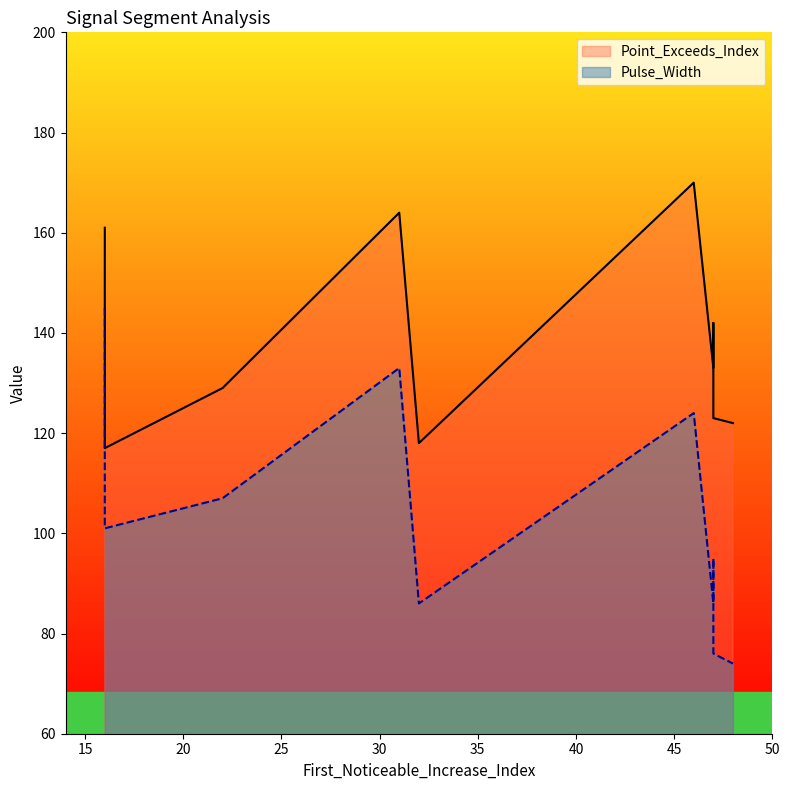

Rank the series by their maximum value, from lowest to highest.

Pulse_Width, Point_Exceeds_Index